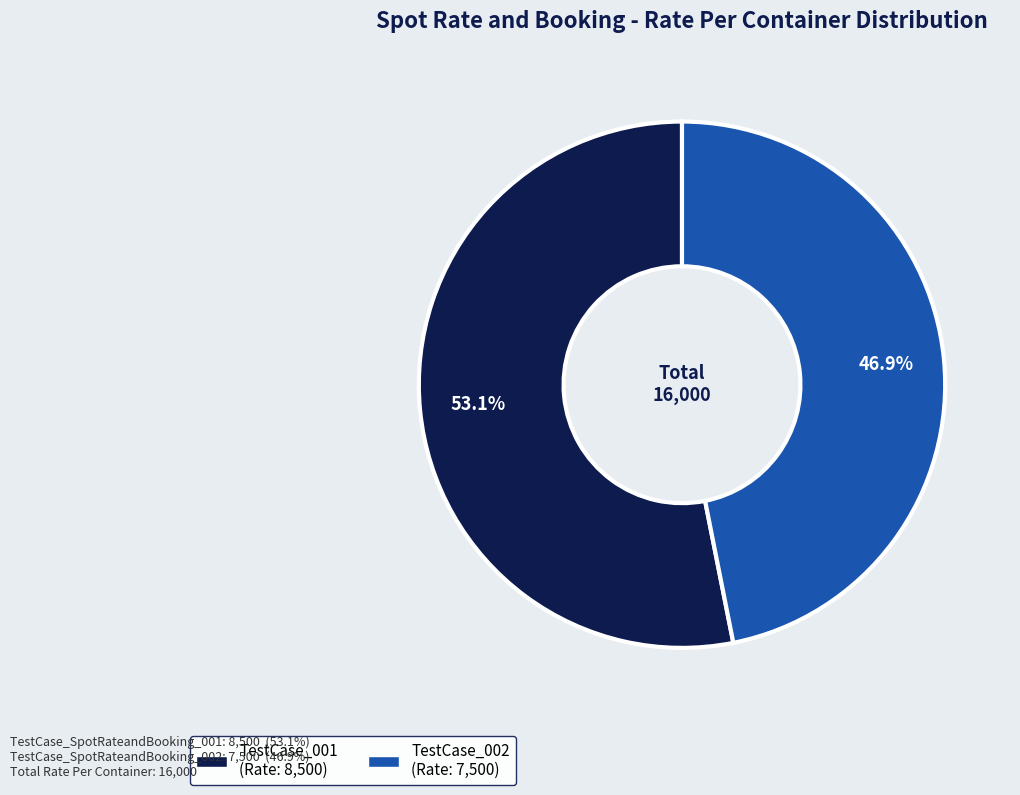

Is there a majority slice in this chart?

Yes